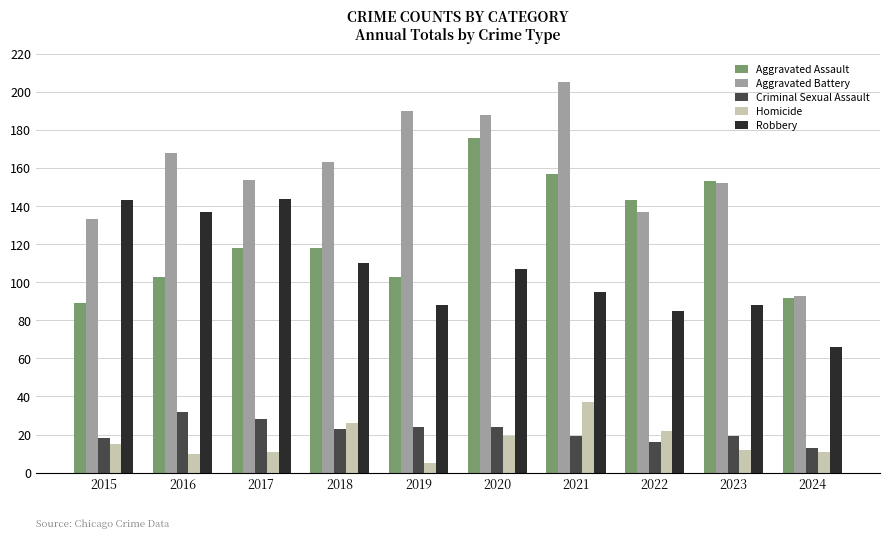

How many groups of bars are there?

10